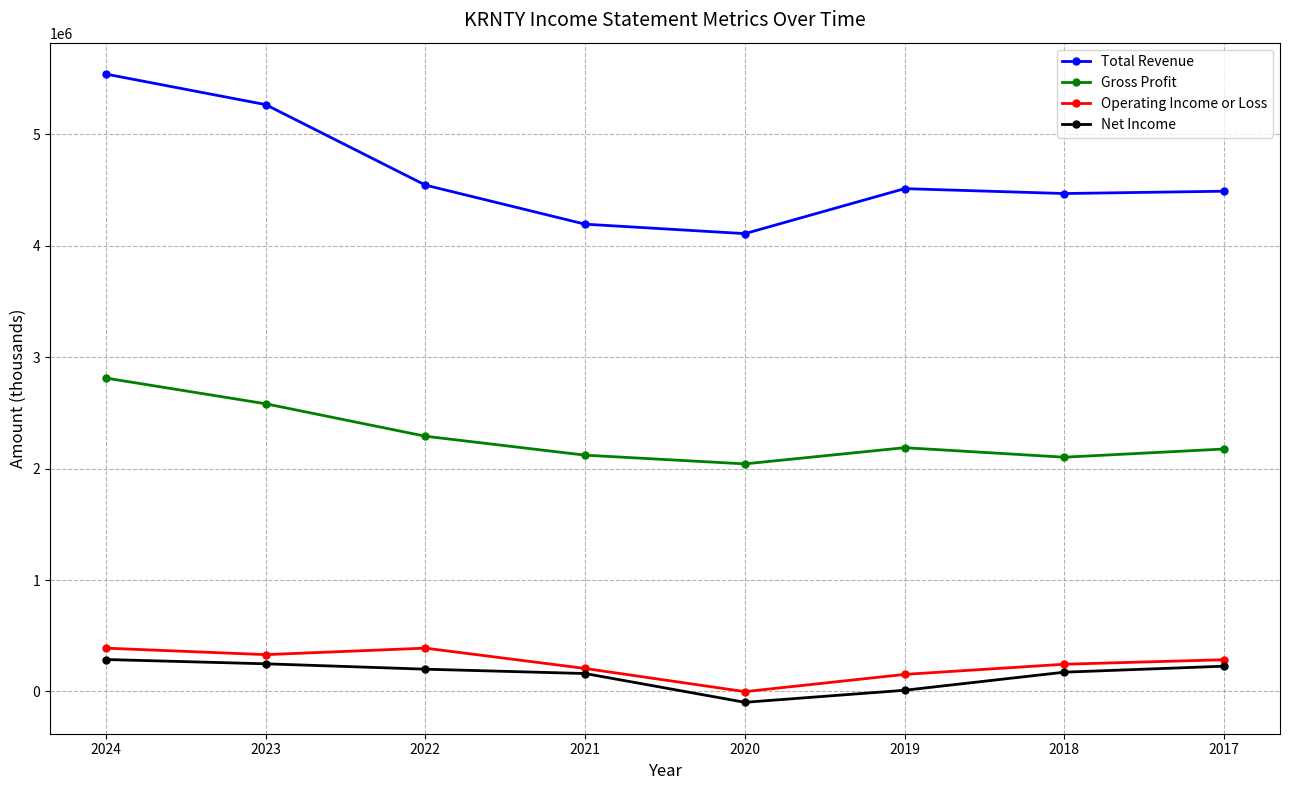

What is the difference between the highest and lowest values at 2019?

4502700